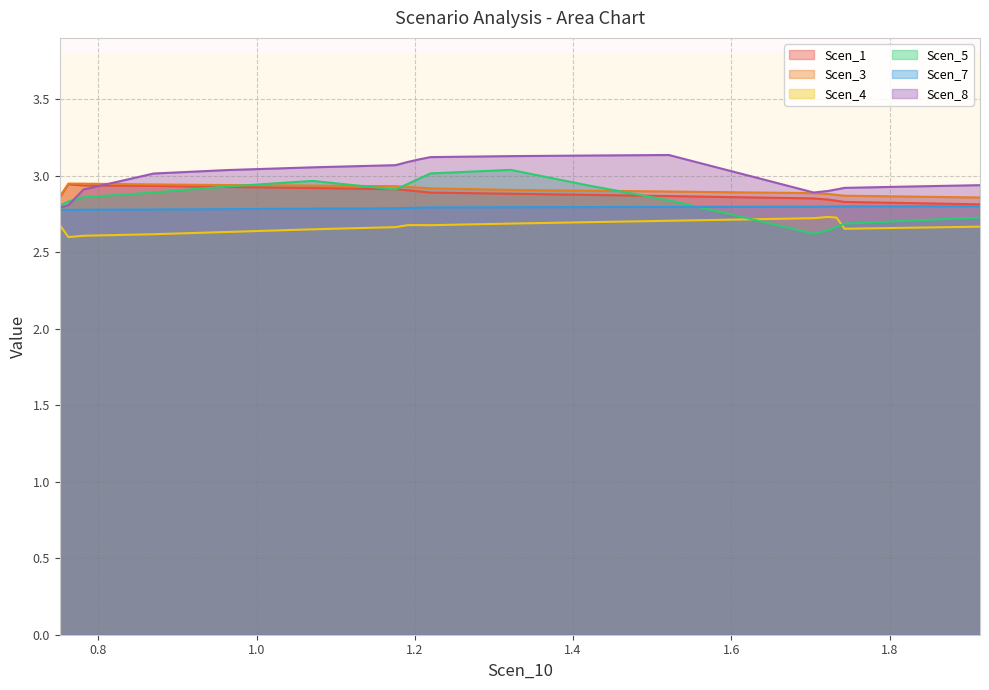

How many lines are shown in the chart?

6